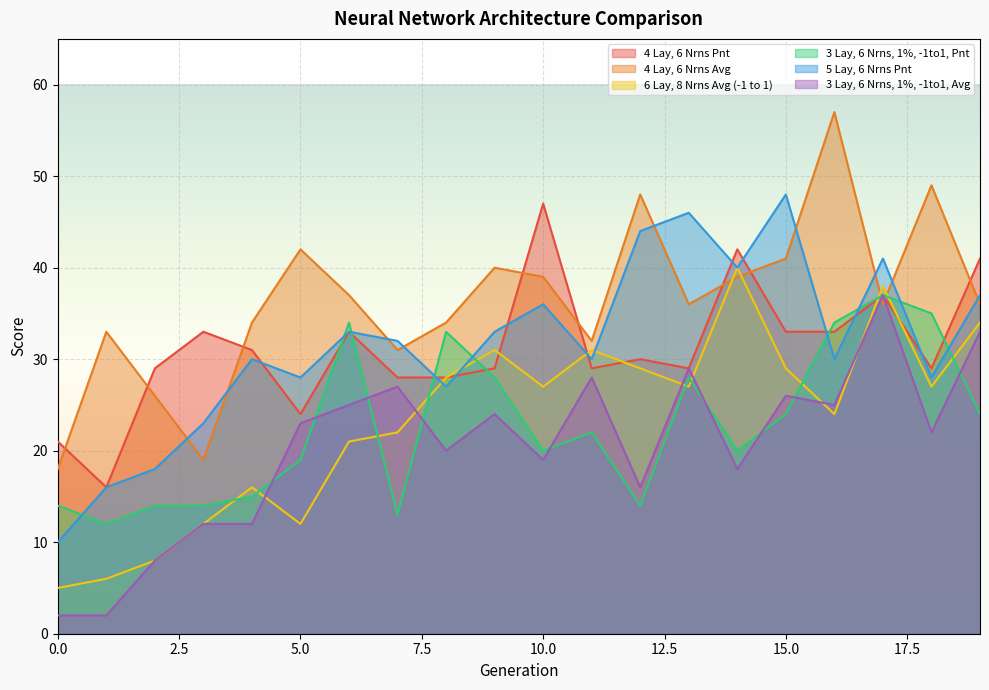

Where is 5 Lay, 6 Nrns Pnt nearest to the value 29?

4